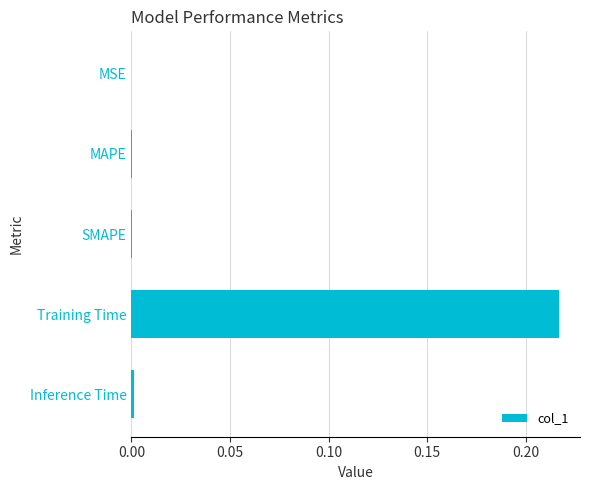

True or false: the data shows 0.4 at Training Time.

False